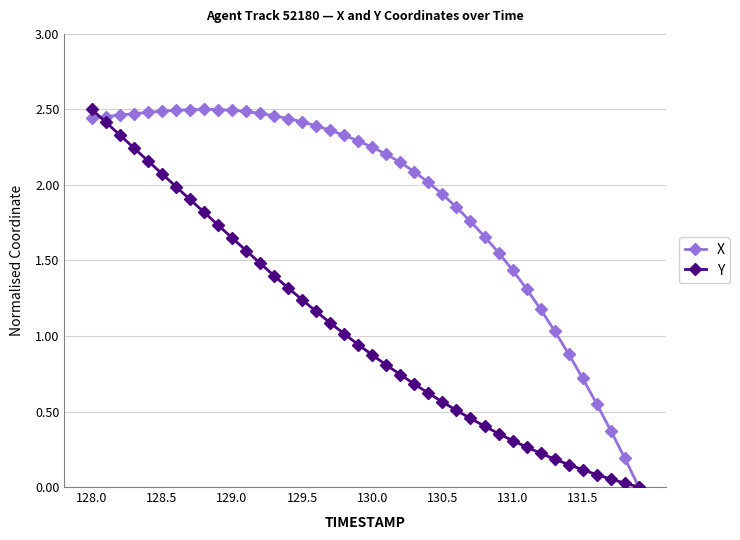

Which series has the largest total across all categories?

X